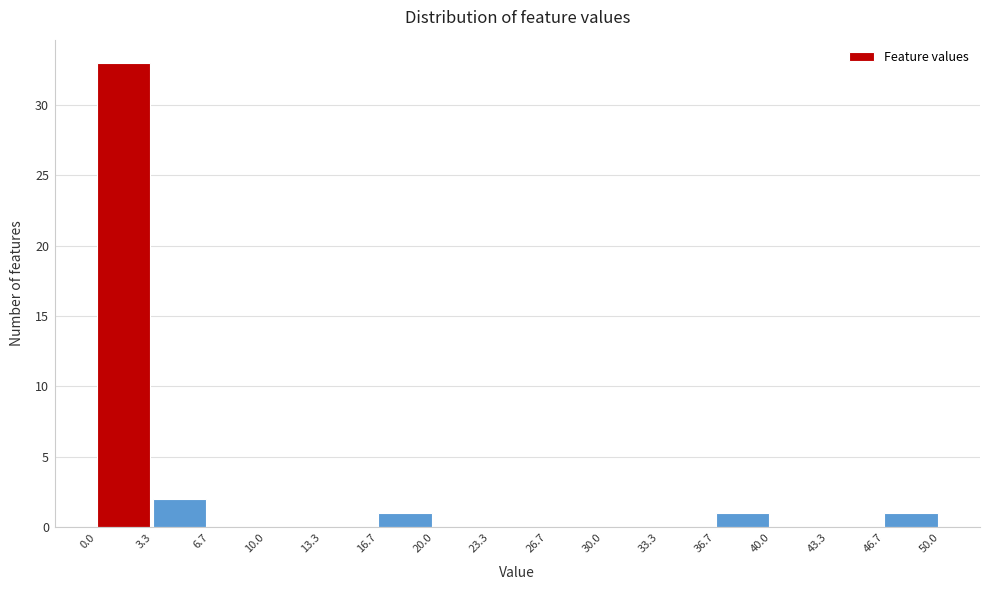

Which range on the x-axis has the tallest bar?

0.0 to 3.3